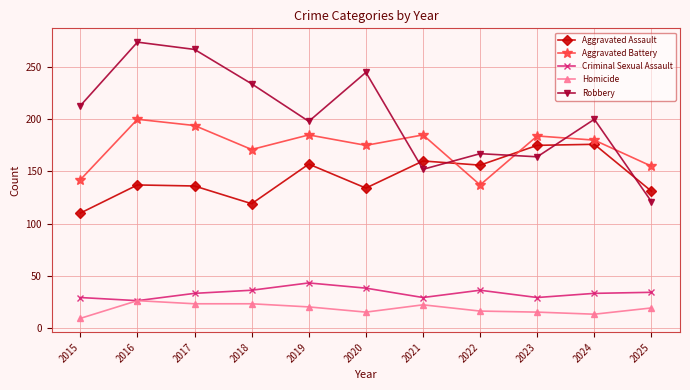

Is the value of Aggravated Assault at 2024 greater than the value of Criminal Sexual Assault at 2018?

Yes